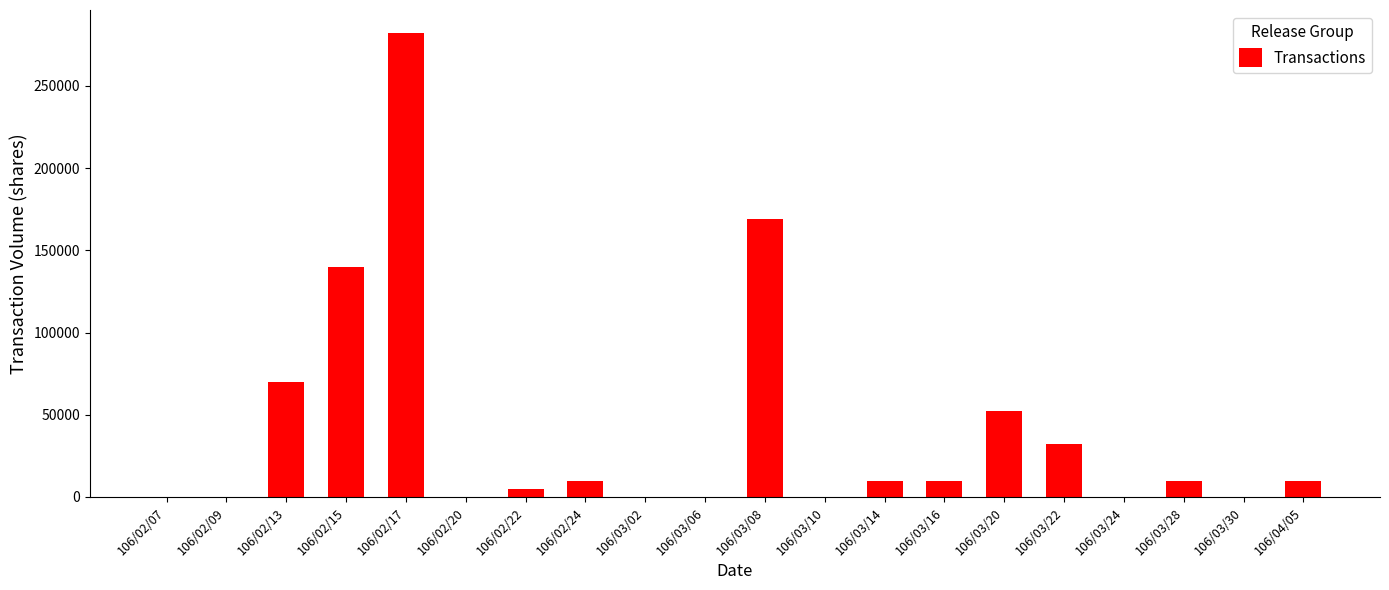

How many data points does each series have?

20